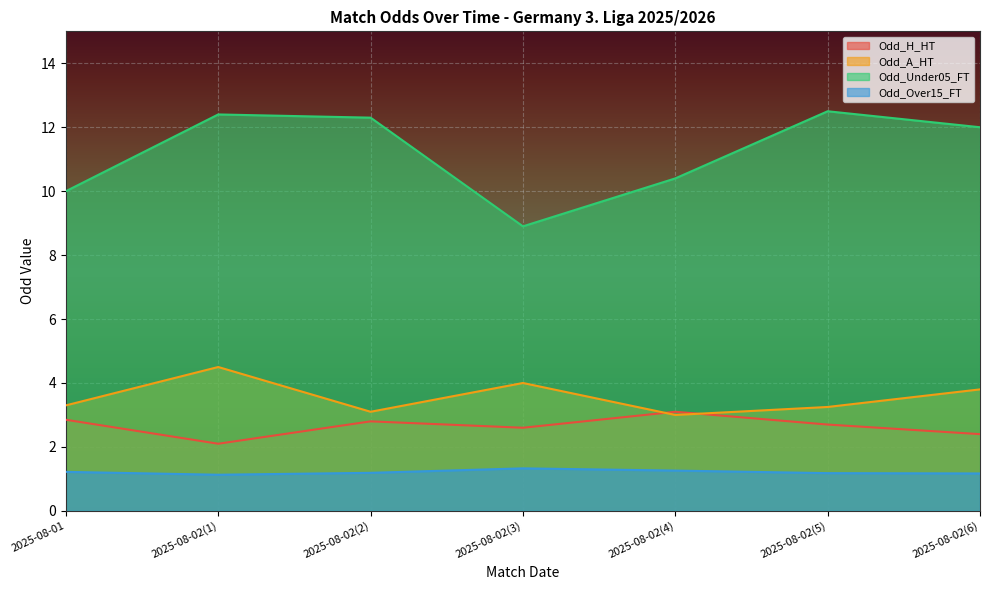

Is it true that Odd_H_HT equals 4.3 at 2025-08-02(6)?

False